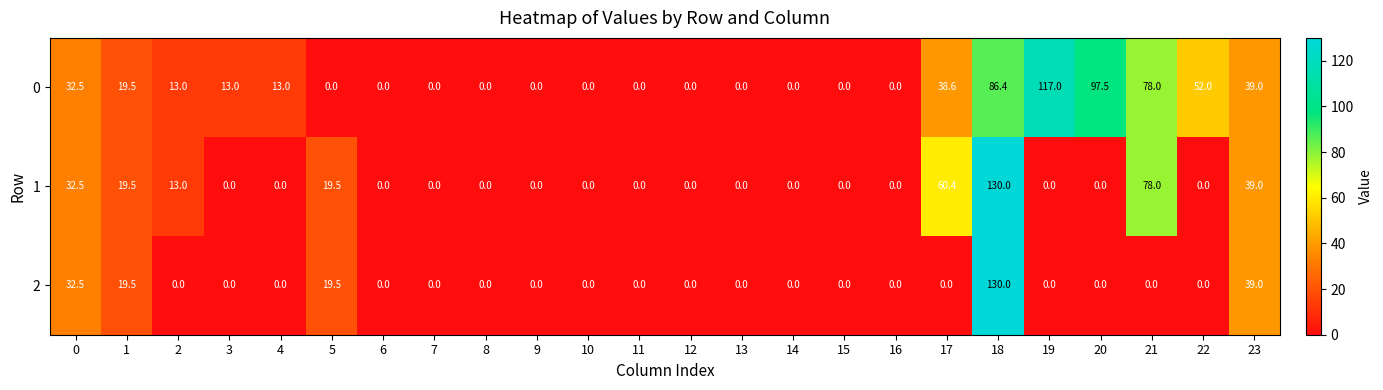

What is the highest value of the 1 series?

130.0